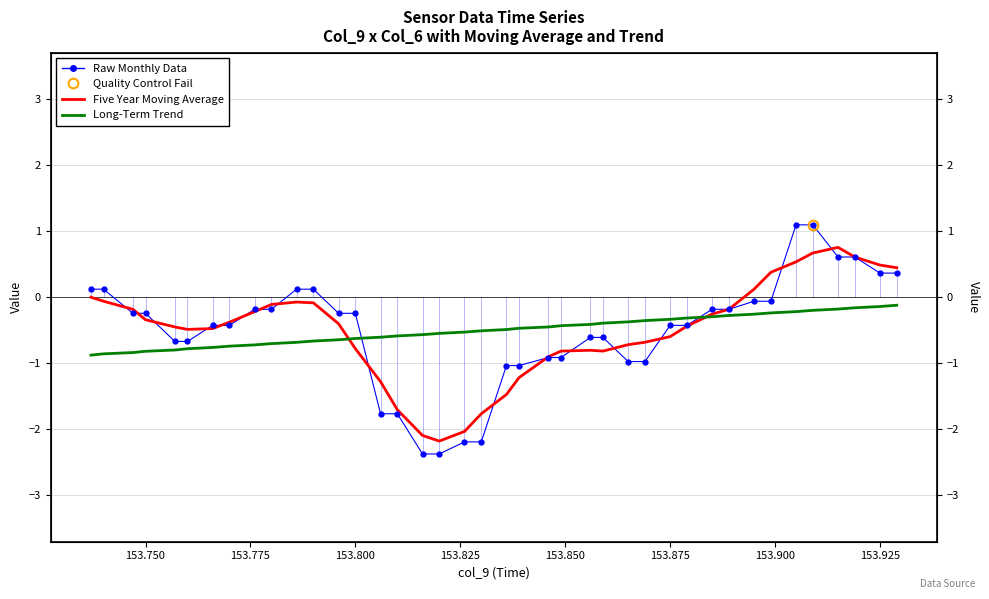

Reading left to right, extract all data points from this chart.

Raw Monthly Data: 0.1	0.1	-0.2	-0.2	-0.7	-0.7	-0.4	-0.4	-0.2	-0.2	0.1	0.1	-0.2	-0.2	-1.8	-1.8	-2.4	-2.4	-2.2	-2.2	-1.0	-1.0	-0.9	-0.9	-0.6	-0.6	-1.0	-1.0	-0.4	-0.4	-0.2	-0.2	-0.1	-0.1	1.1	1.1	0.6	0.6	0.4	0.4
Five Year Moving Average: 0.0	-0.1	-0.2	-0.3	-0.5	-0.5	-0.5	-0.4	-0.2	-0.1	-0.1	-0.1	-0.4	-0.8	-1.3	-1.7	-2.1	-2.2	-2.0	-1.8	-1.5	-1.2	-0.9	-0.8	-0.8	-0.8	-0.7	-0.7	-0.6	-0.4	-0.3	-0.2	0.1	0.4	0.5	0.7	0.8	0.6	0.5	0.4
Long-Term Trend: -0.9	-0.9	-0.8	-0.8	-0.8	-0.8	-0.8	-0.7	-0.7	-0.7	-0.7	-0.7	-0.6	-0.6	-0.6	-0.6	-0.6	-0.5	-0.5	-0.5	-0.5	-0.5	-0.5	-0.4	-0.4	-0.4	-0.4	-0.4	-0.3	-0.3	-0.3	-0.3	-0.3	-0.2	-0.2	-0.2	-0.2	-0.2	-0.1	-0.1